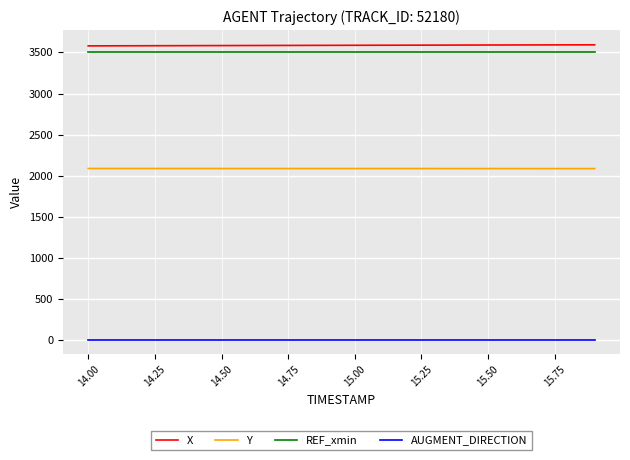

True or false: REF_xmin and AUGMENT_DIRECTION intersect in this chart.

False